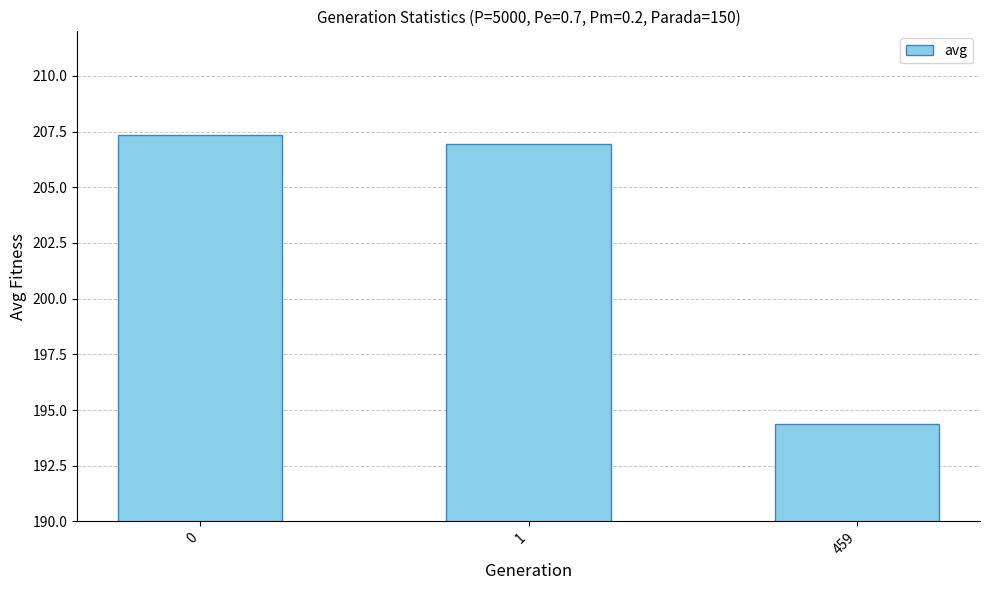

True or false: the data shows 100.3 at 459.

False